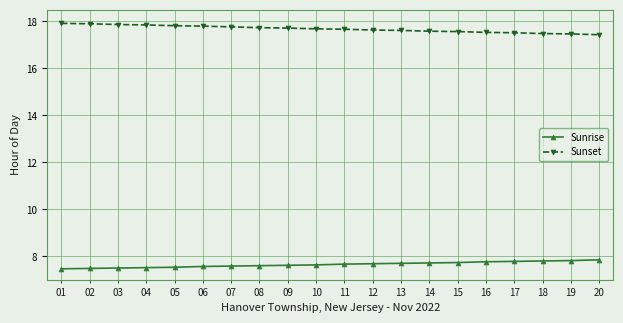

True or false: Sunset and Sunrise intersect in this chart.

False